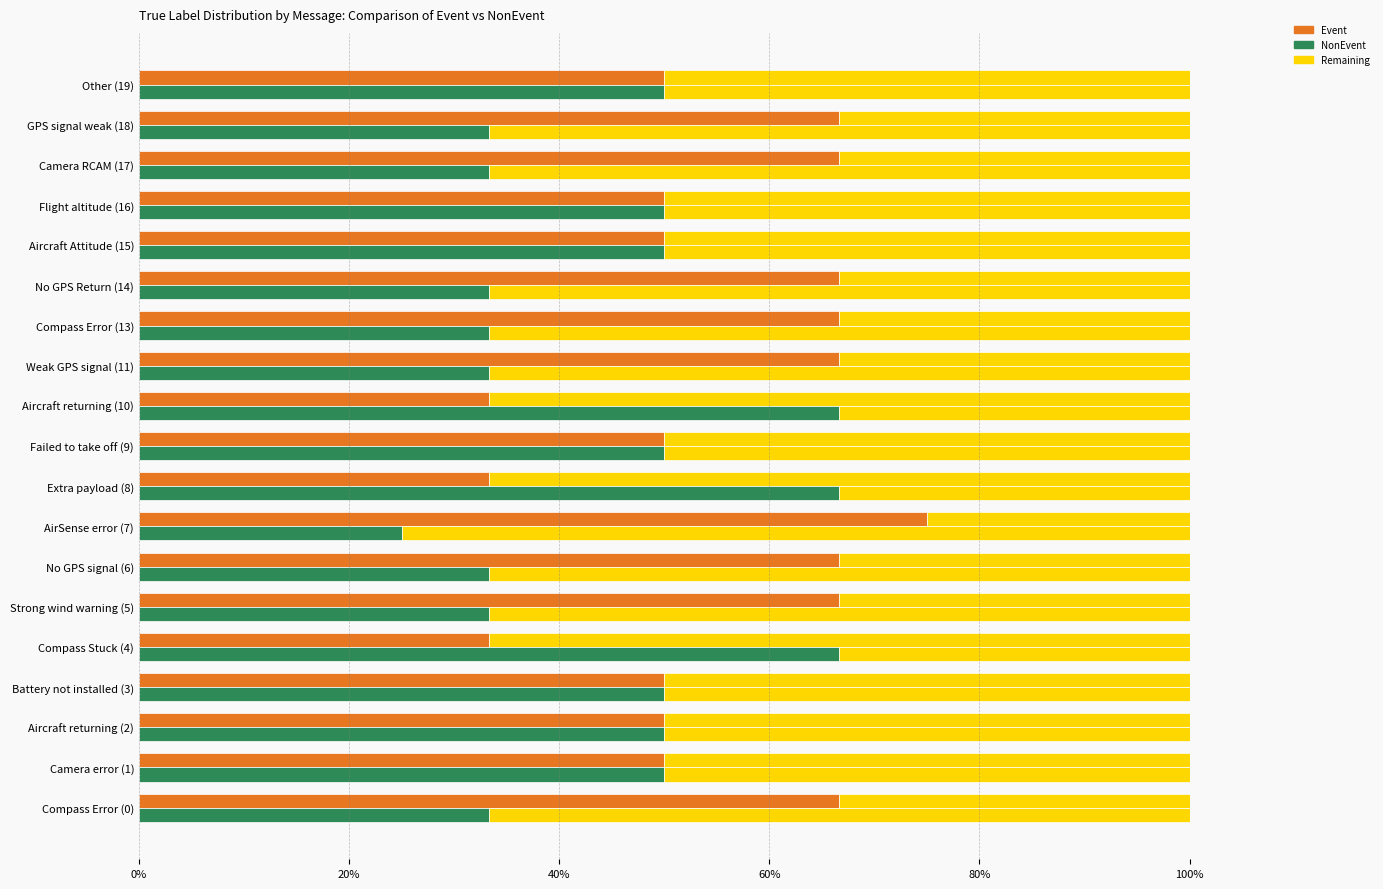

What is the difference between the maximum and second lowest values in the Event series?

41.7